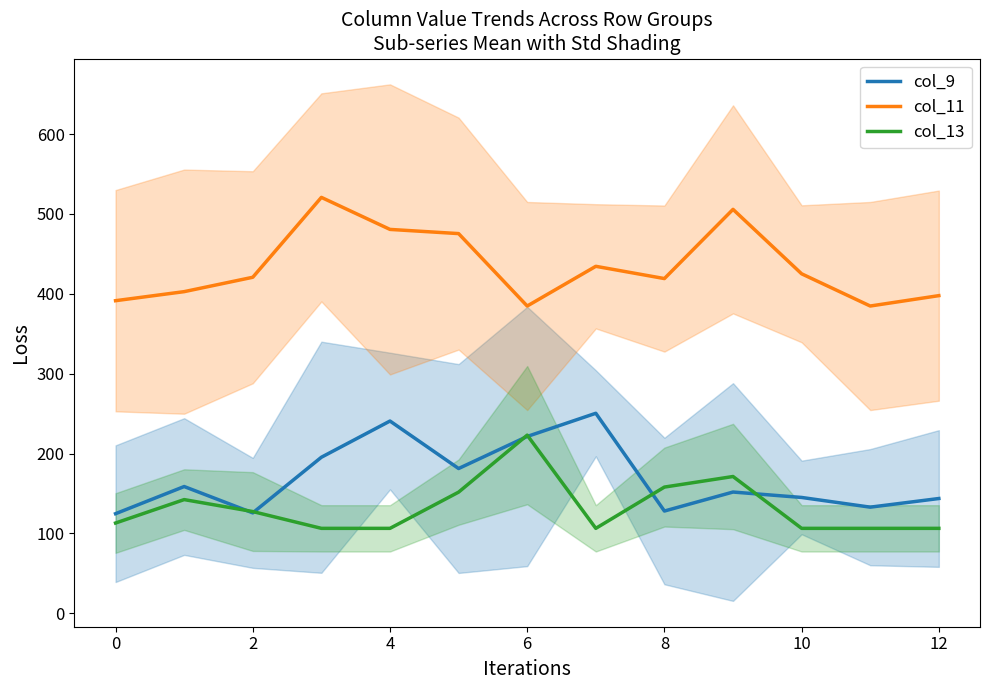

True or false: col_11 and col_9 intersect in this chart.

False